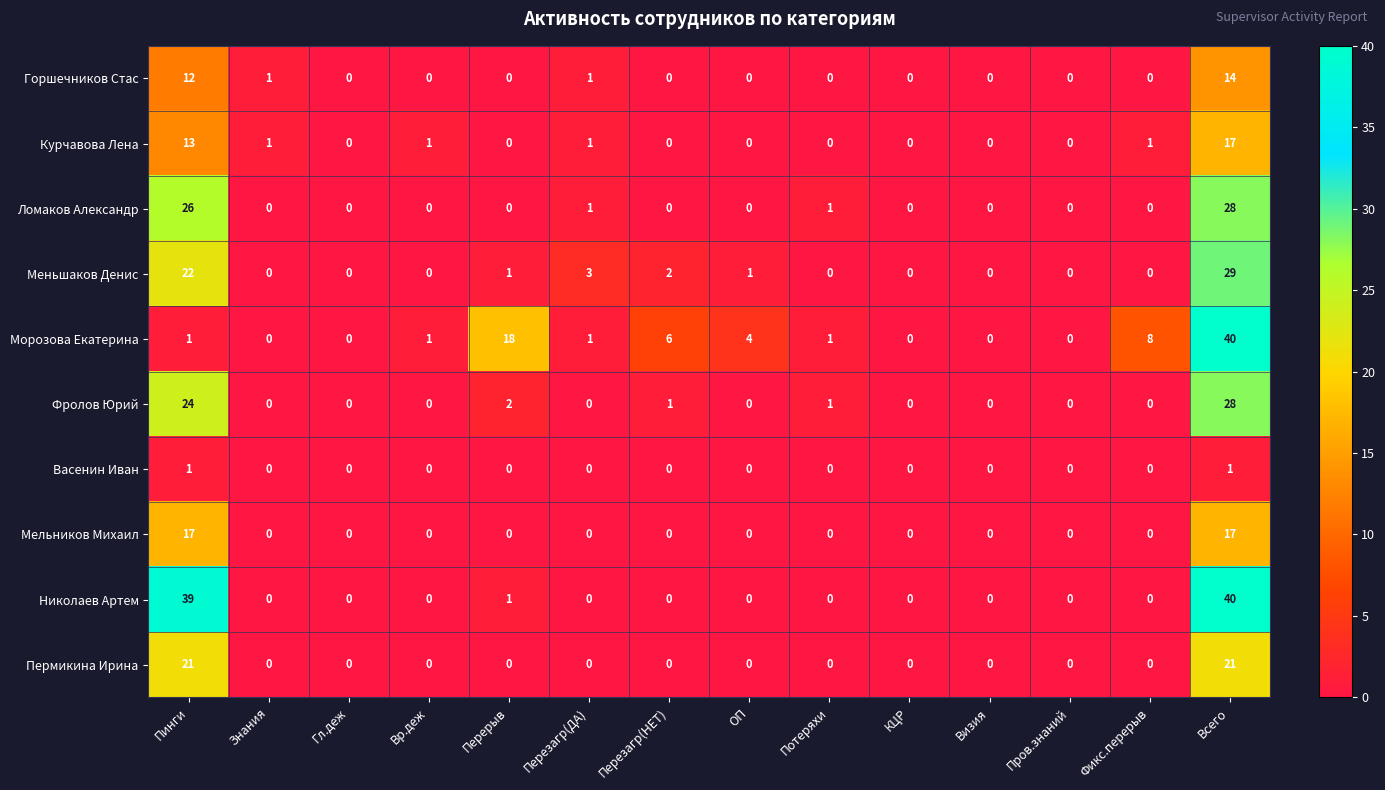

Where is Ломаков Александр nearest to the value 14?

Пинги